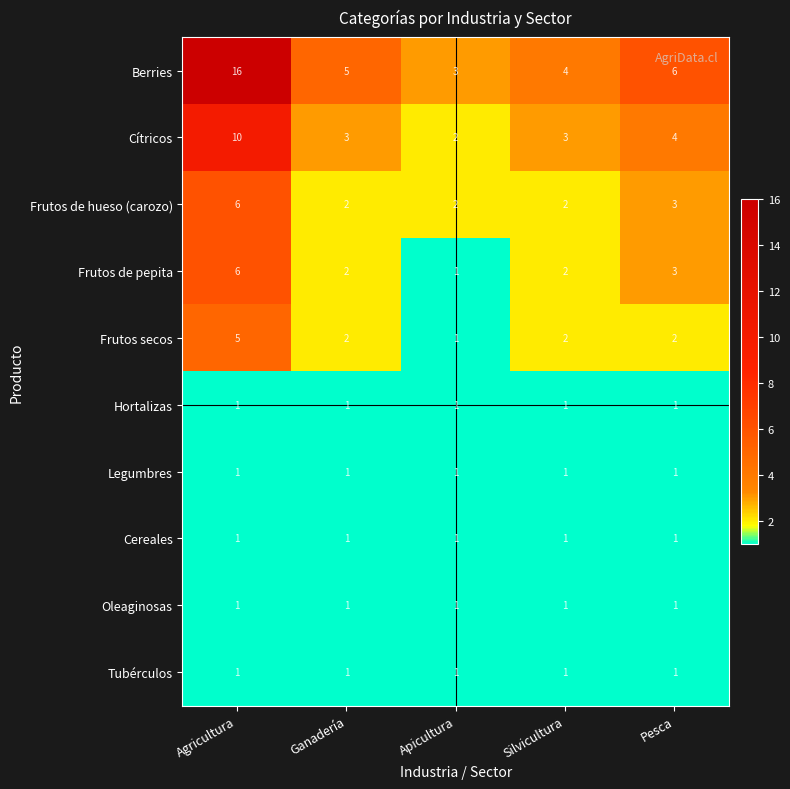

What is the maximum value shown in the chart?

16